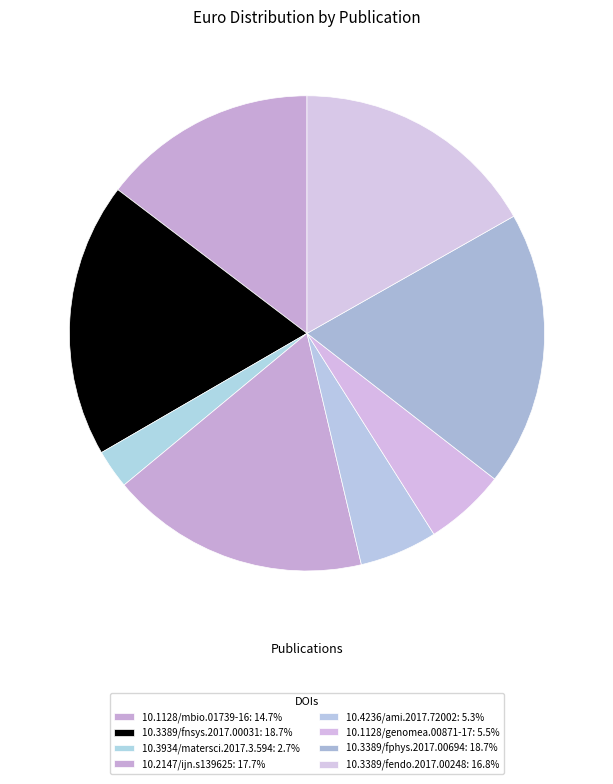

To the nearest percent, what is the difference between the 10.3389/fnsys.2017.00031 and 10.3934/matersci.2017.3.594 slice percentages?

16%